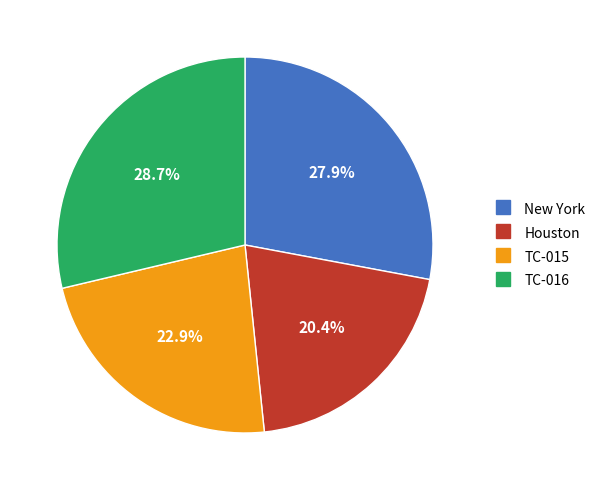

Which has a higher value, Houston or TC-015?

TC-015